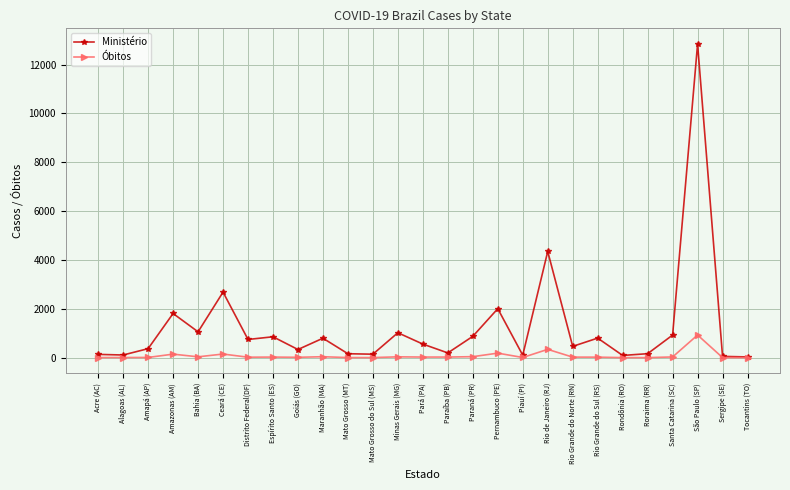

What is the difference between the Óbitos values at Espírito Santo (ES) and Mato Grosso do Sul (MS)?

20